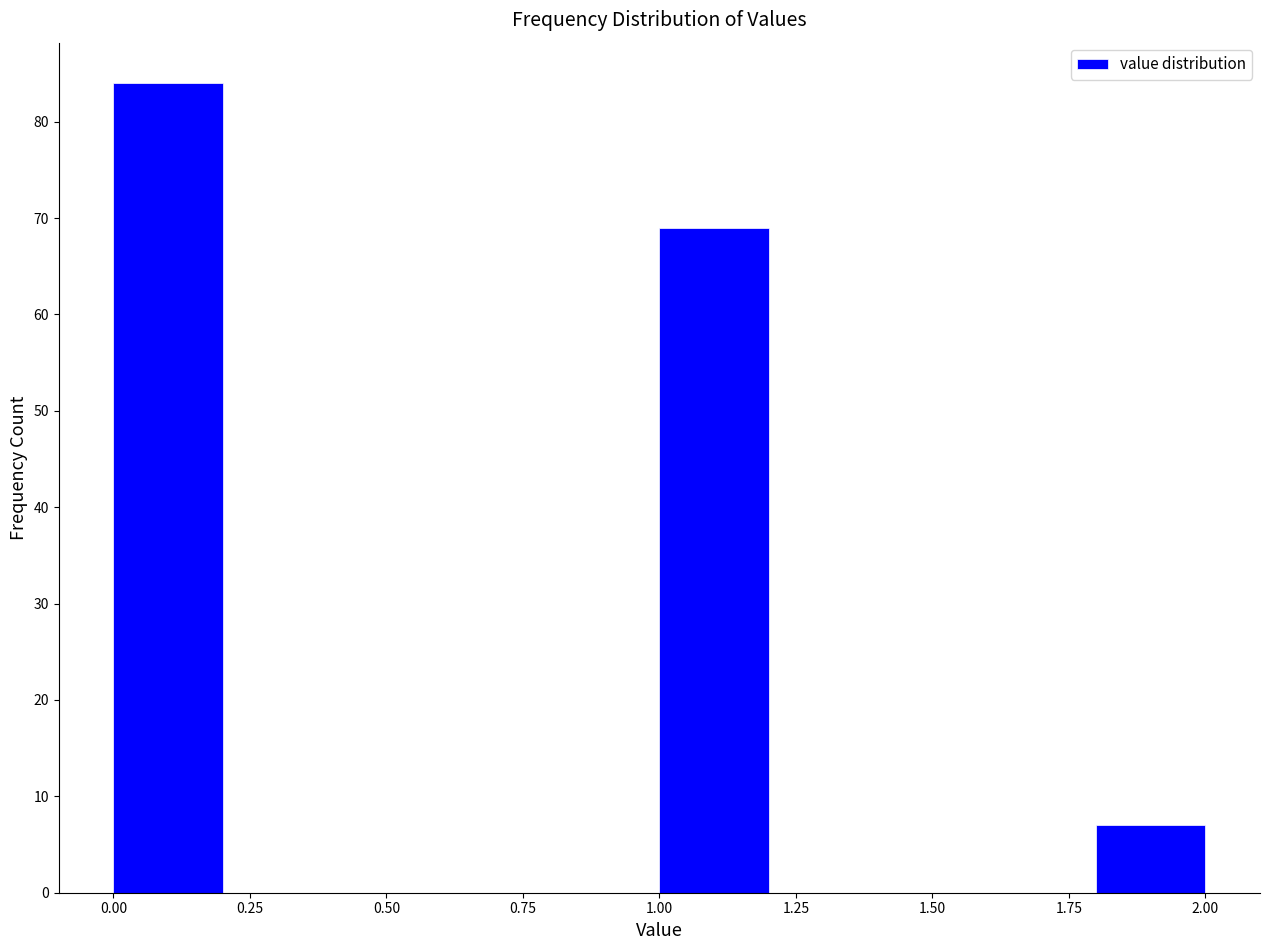

What is the height of the bar covering 1.8 to 2.0 on the x-axis? The values are not printed on the chart, so give them approximately, as read against the axis.

7